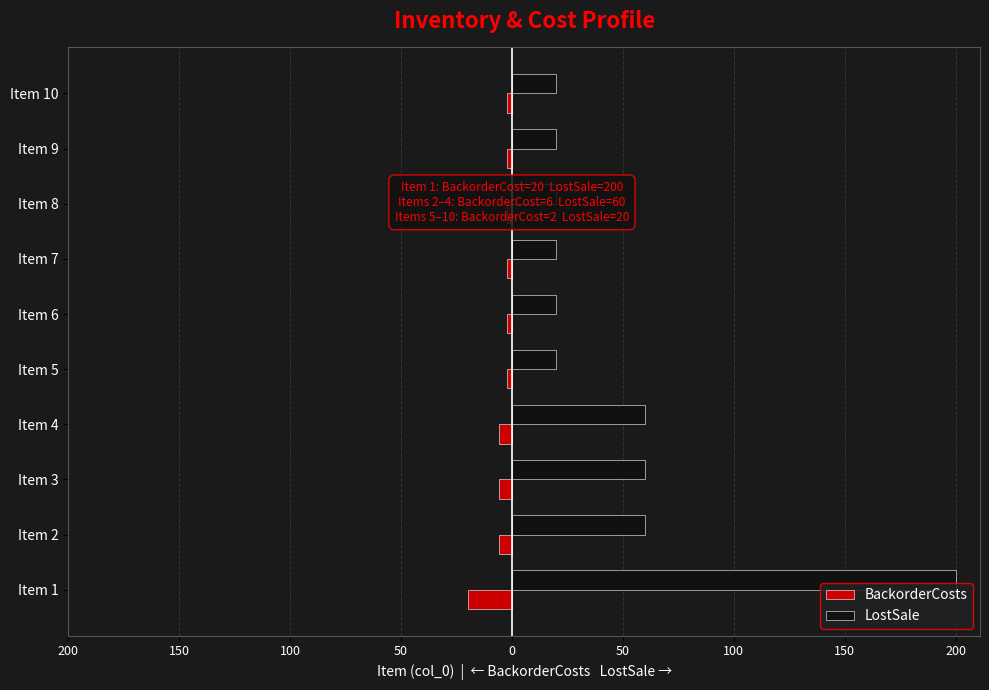

What are all the series names shown in the legend?

BackorderCosts, LostSale